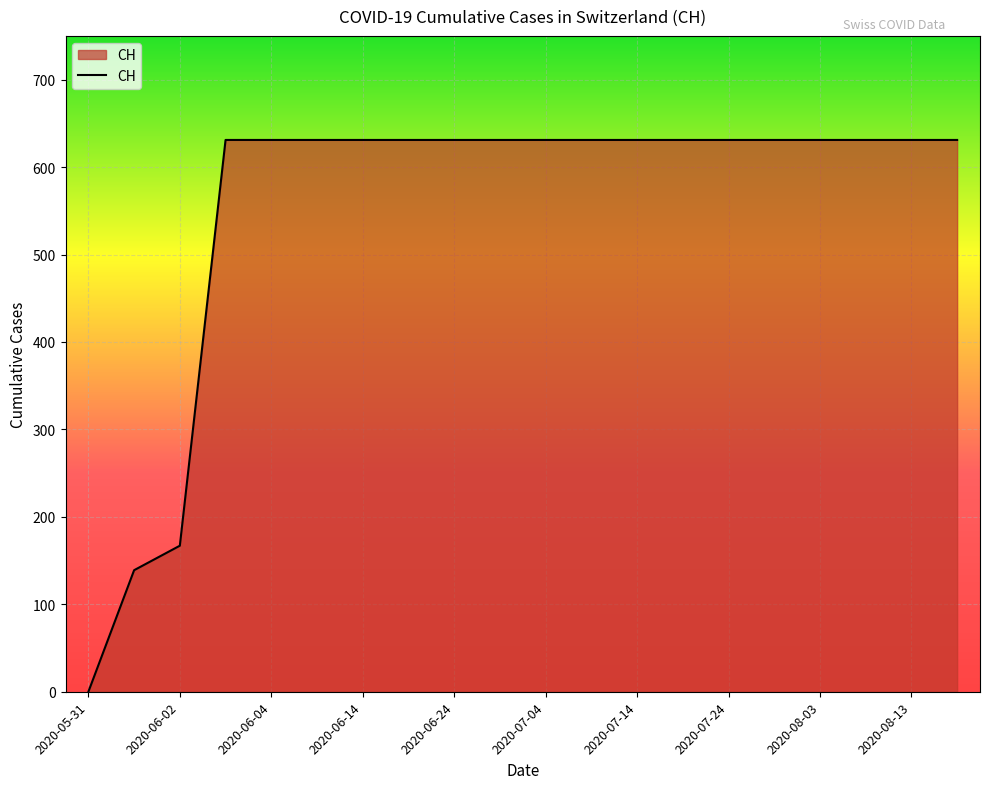

What is the difference between the maximum and minimum values?

631